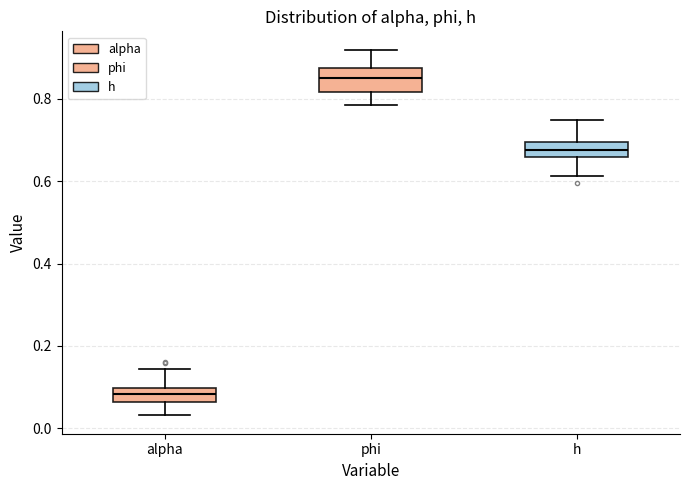

Reading left to right, transcribe this box plot: for each box, give where its median line is, the range the box spans, and where its two whiskers end, as read against the y-axis. The values are not printed on the chart, so give them approximately, as read against the axis.

alpha: median 0.08, box 0.06 to 0.10, whiskers 0.04 to 0.14
phi: median 0.86, box 0.82 to 0.88, whiskers 0.78 to 0.92
h: median 0.68, box 0.66 to 0.70, whiskers 0.62 to 0.74